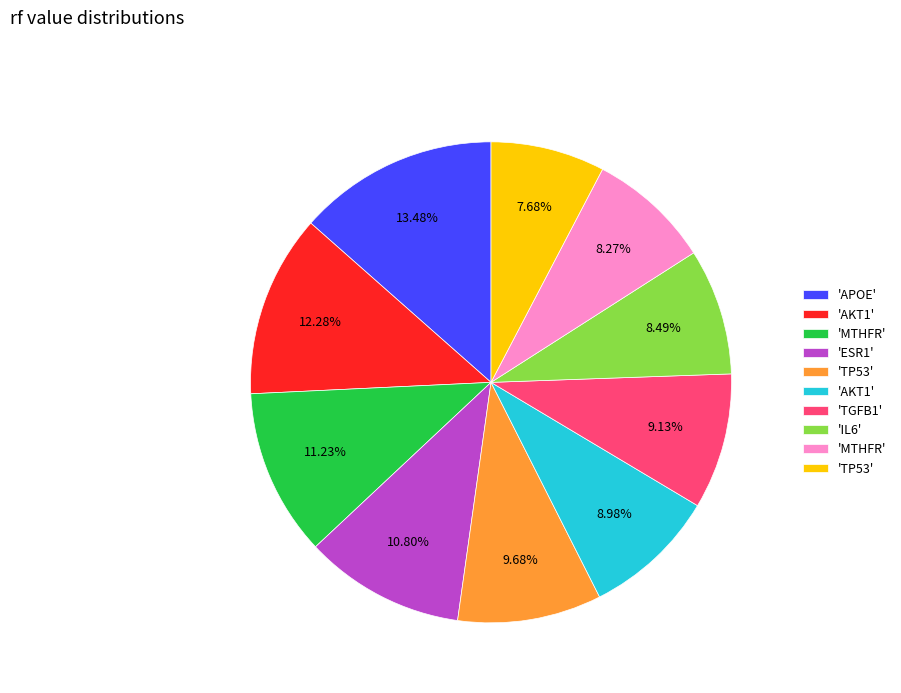

Is there a majority slice in this chart?

No